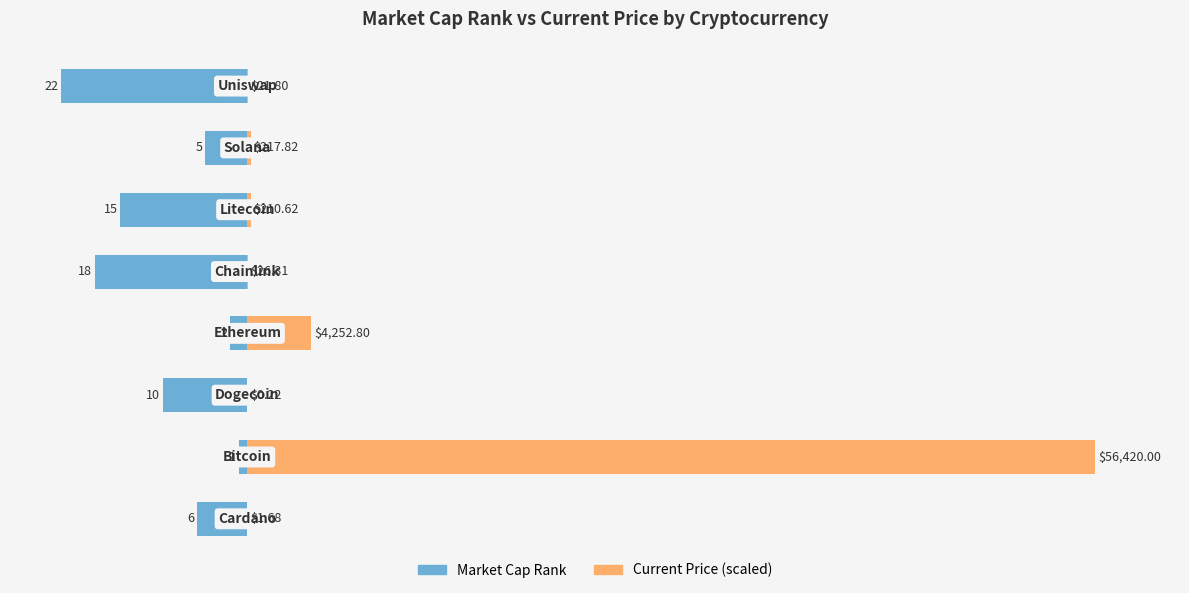

At how many categories does at least one series exceed 70?

1